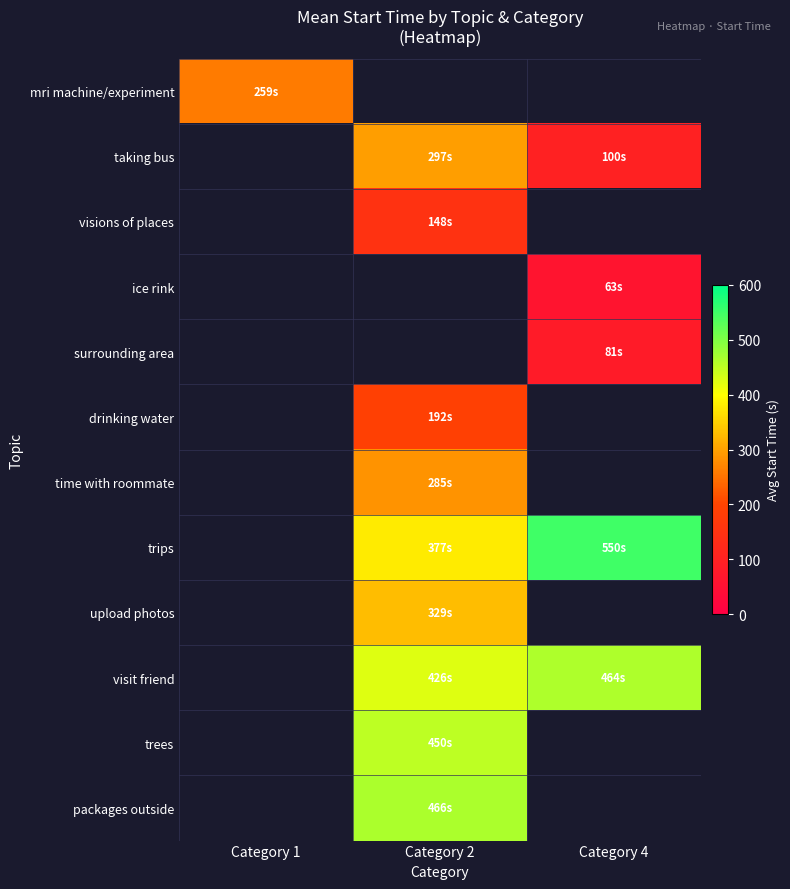

Read the mri machine/experiment value at Category 1.

259.4